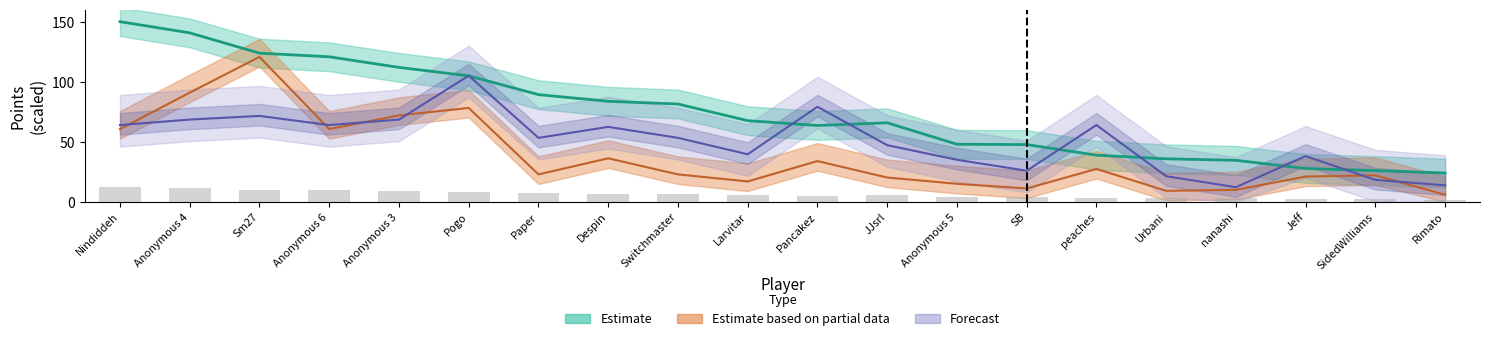

The value of Entries at JJsrl is 47.2. True or false?

True